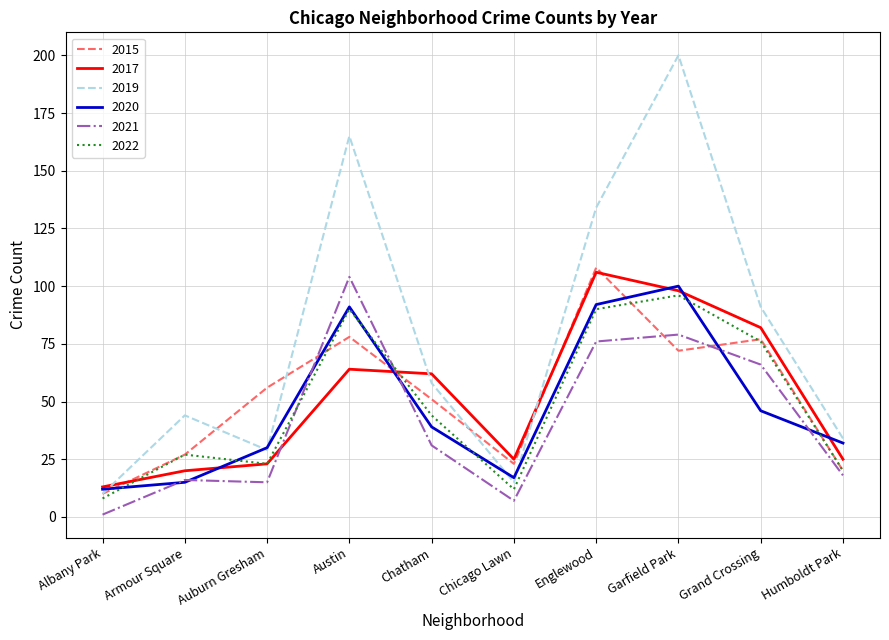

Between Englewood and Humboldt Park, which series saw the biggest shift?

2019